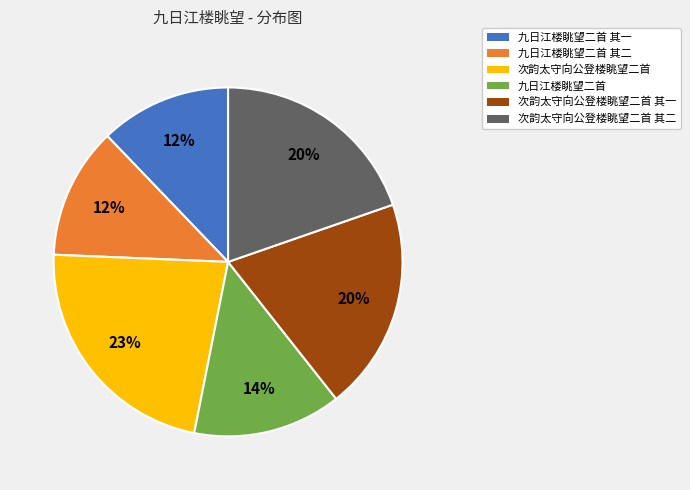

Between 九日江楼眺望二首 and 九日江楼眺望二首 其二, which is larger?

九日江楼眺望二首